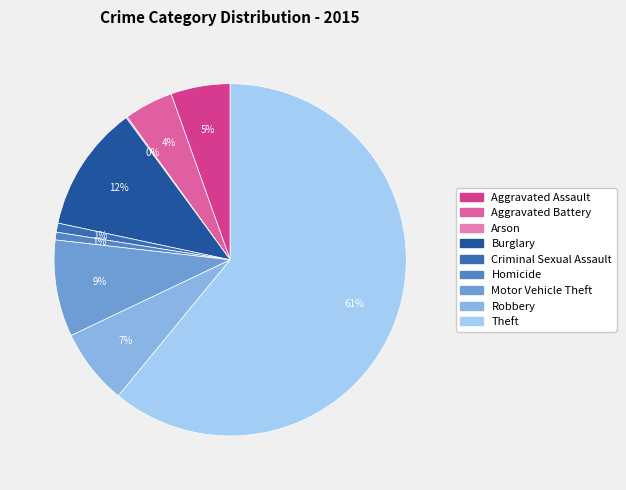

What percentage is the Criminal Sexual Assault slice, to the nearest percent?

1%